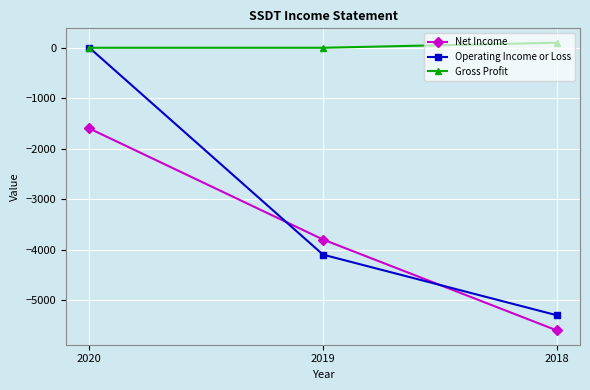

What is the average value of the Gross Profit series?

33